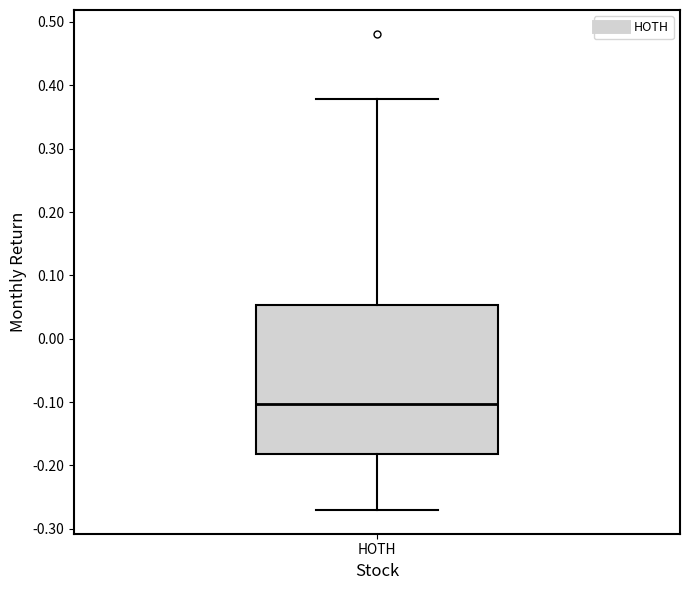

Read this box plot against the y-axis: the position of the median line, the range covered by the box, and the ends of both whiskers. The values are not printed on the chart, so give them approximately, as read against the axis.

median -0.10, box -0.18 to 0.05, whiskers -0.27 to 0.38